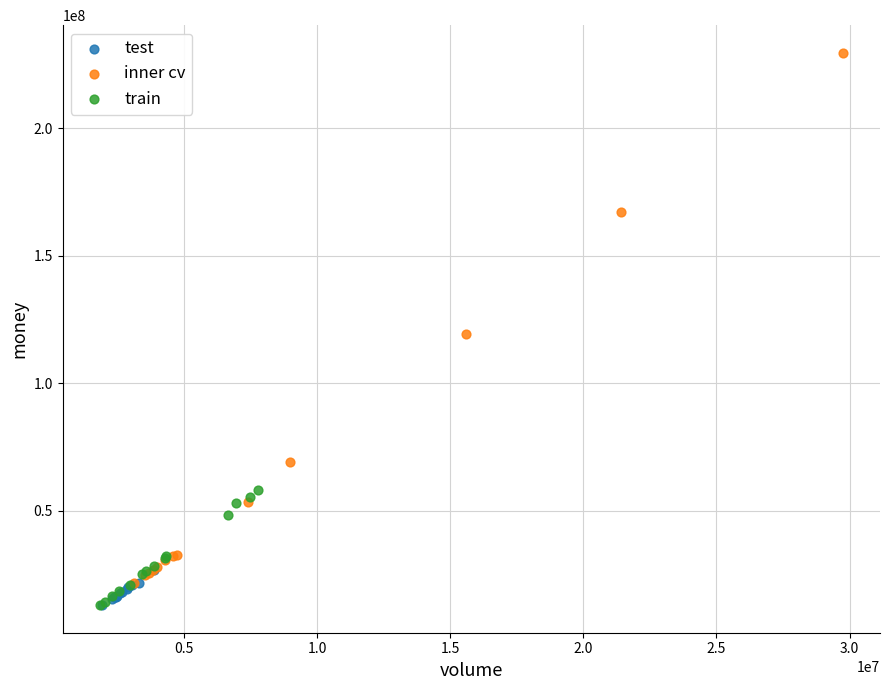

Which series reaches the maximum Y coordinate?

inner cv